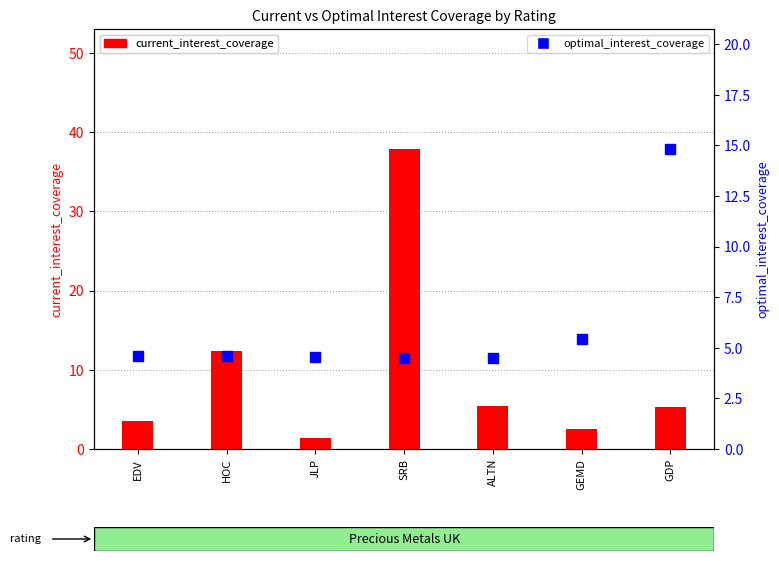

What are all the series names shown in the legend?

current_interest_coverage, optimal_interest_coverage